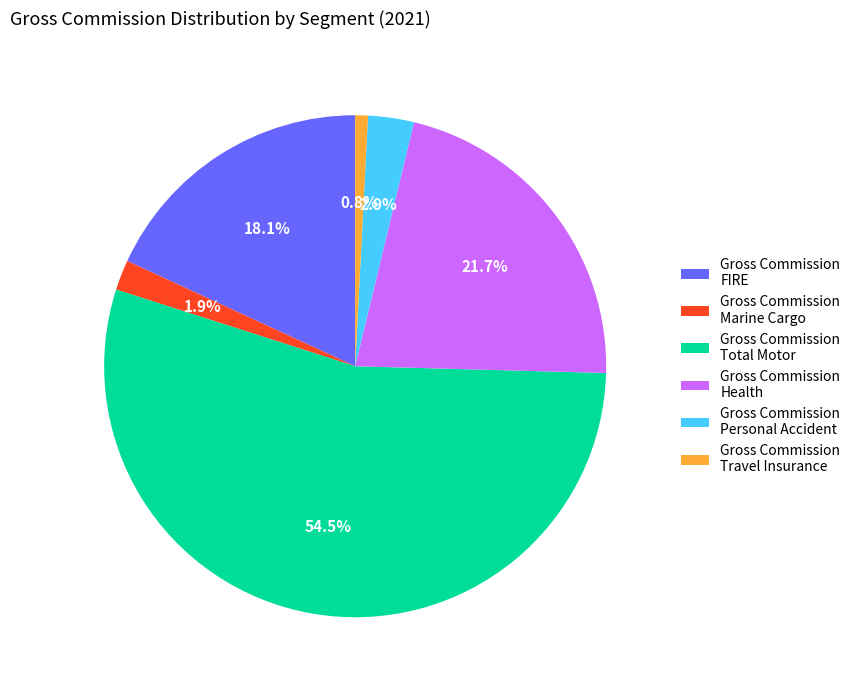

What percentage is NOT represented by Gross Commission Marine Cargo?

98.1%